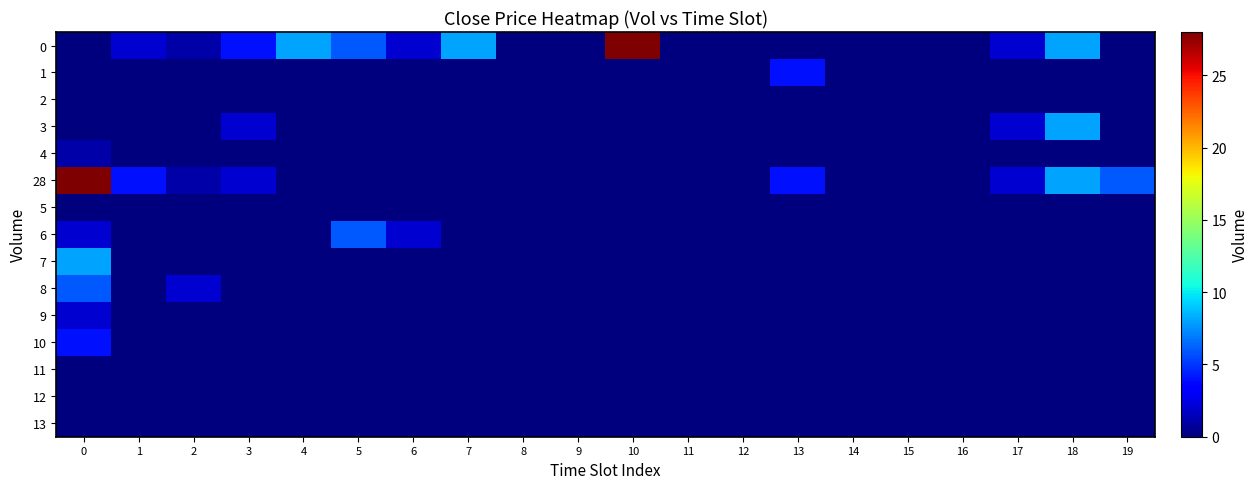

How many data points does each series have?

20